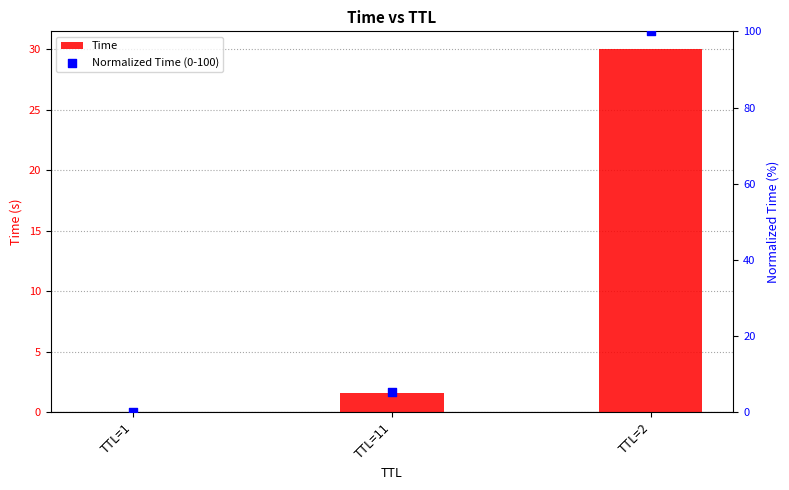

Which series has the largest total across all categories?

Normalized Time (0-100)